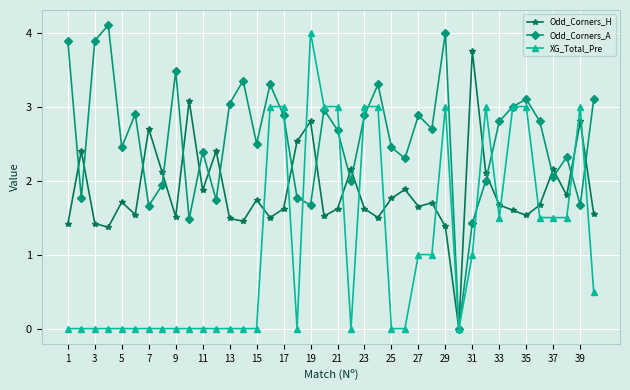

What are all the series names shown in the legend?

Odd_Corners_H, Odd_Corners_A, XG_Total_Pre